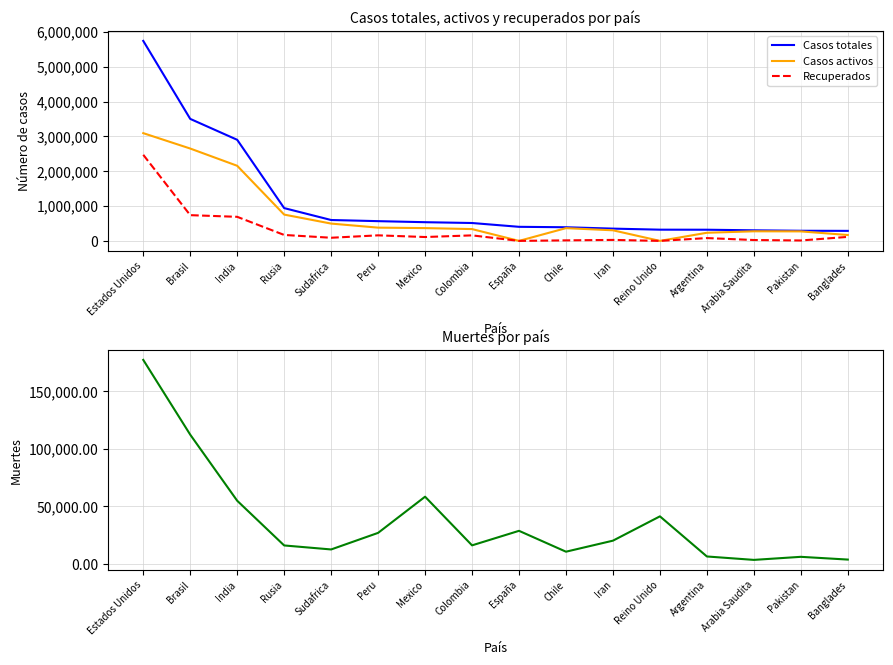

Is it true that Casos activos equals 304236 at Iran?

True